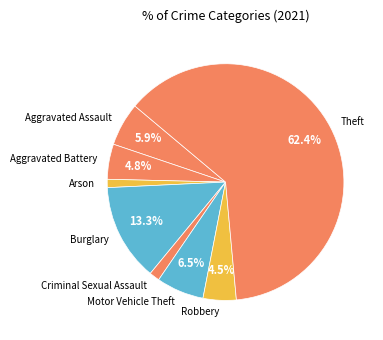

Does any single category account for the majority?

Yes